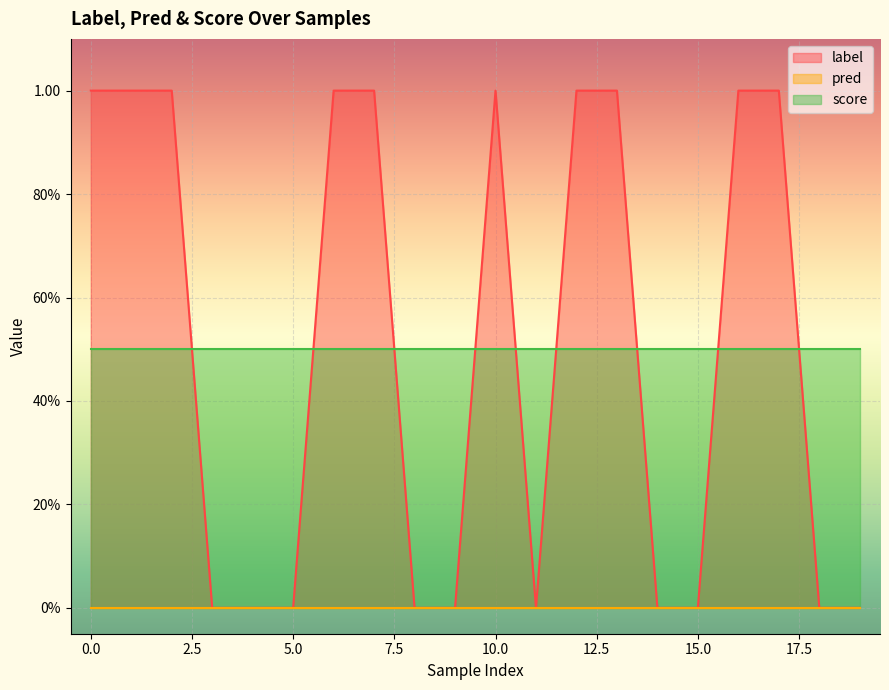

What is the sum of the label values at 2 and 19?

1.0